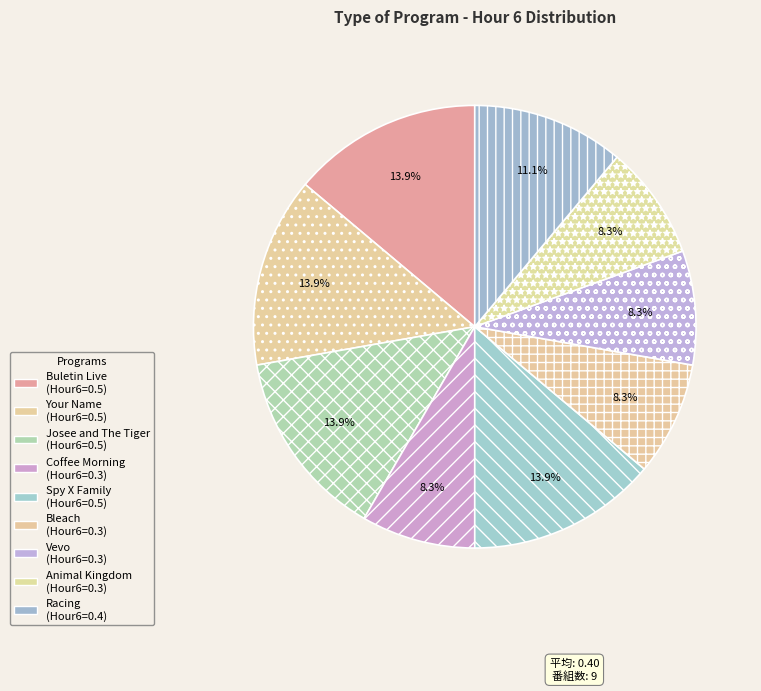

How many segments does this pie chart have?

9